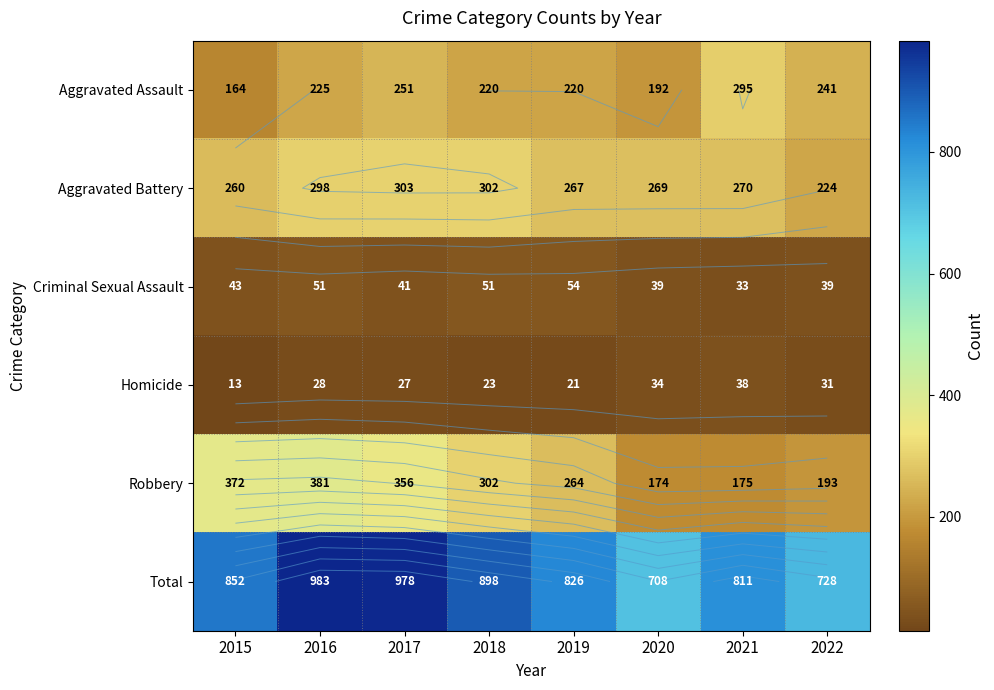

How many distinct data groups are displayed?

6